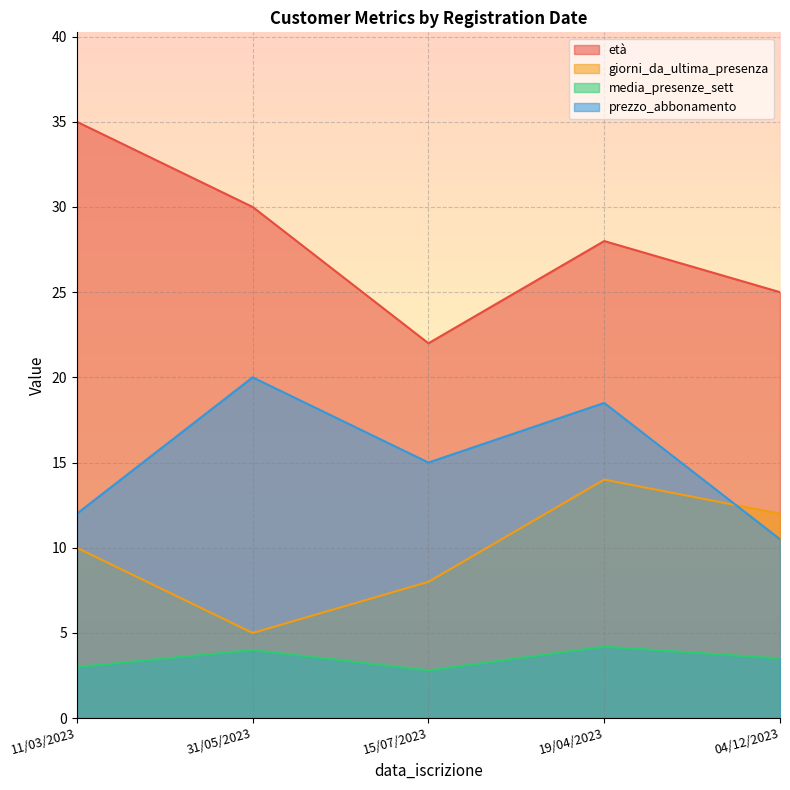

Reading left to right, extract all data points from this chart.

età: 04/12/2023=25.0	31/05/2023=30.0	15/07/2023=22.0	19/04/2023=28.0	11/03/2023=35.0
giorni_da_ultima_presenza: 04/12/2023=12.0	31/05/2023=5.0	15/07/2023=8.0	19/04/2023=14.0	11/03/2023=10.0
media_presenze_sett: 04/12/2023=3.5	31/05/2023=4.0	15/07/2023=2.8	19/04/2023=4.2	11/03/2023=3.0
prezzo_abbonamento: 04/12/2023=10.5	31/05/2023=20.0	15/07/2023=15.0	19/04/2023=18.5	11/03/2023=12.0